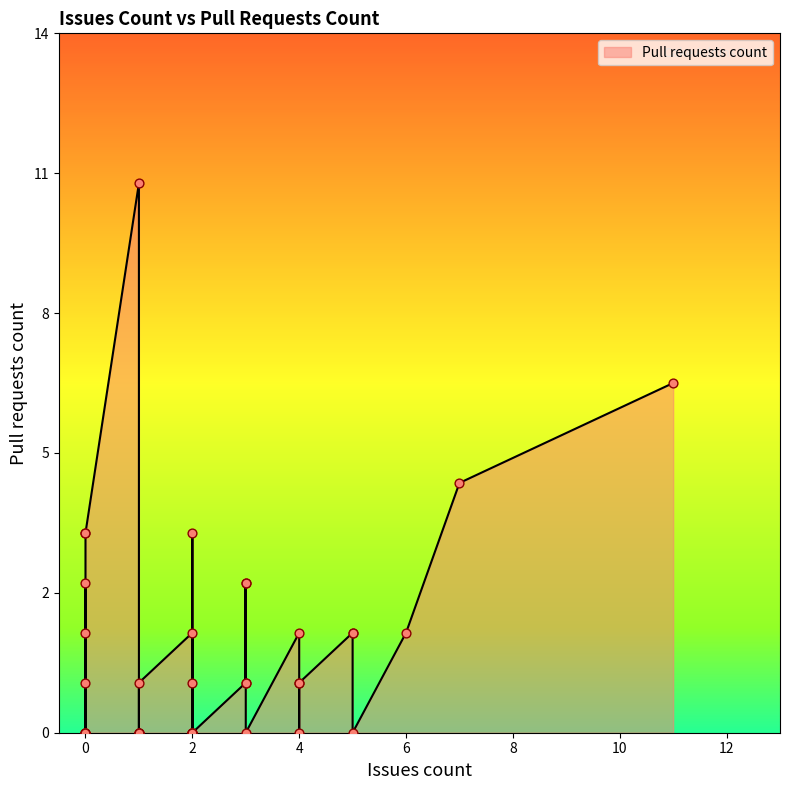

Between 3 and 4, which is larger?

3